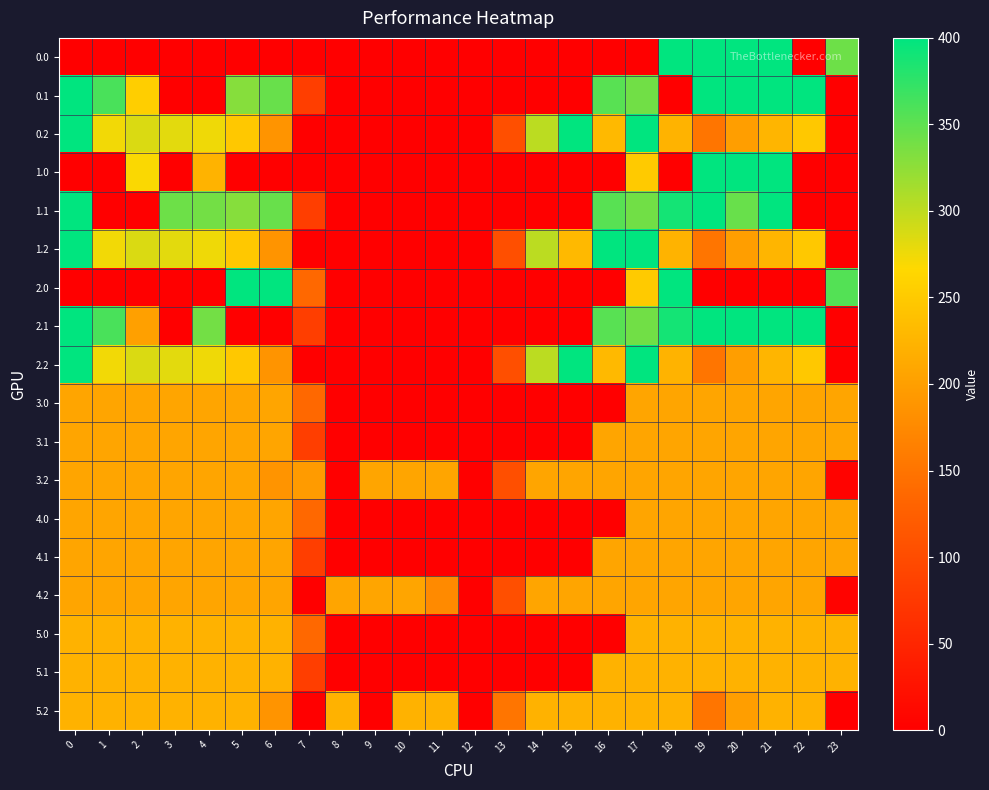

At which category is the sum across all series the highest?

17